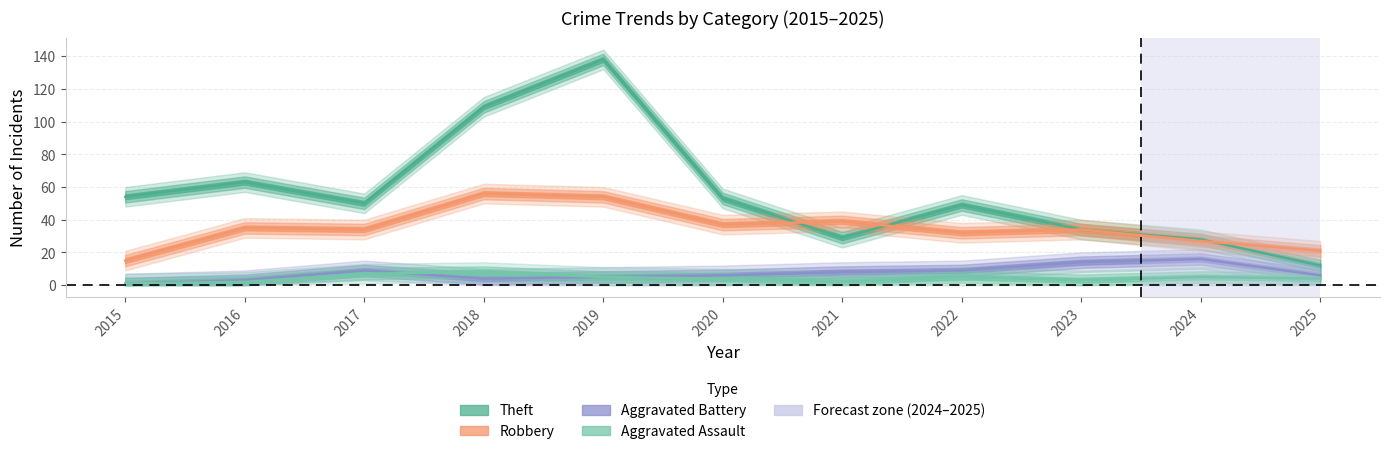

In Robbery, how many points are higher than both neighbors (excluding endpoints)?

4